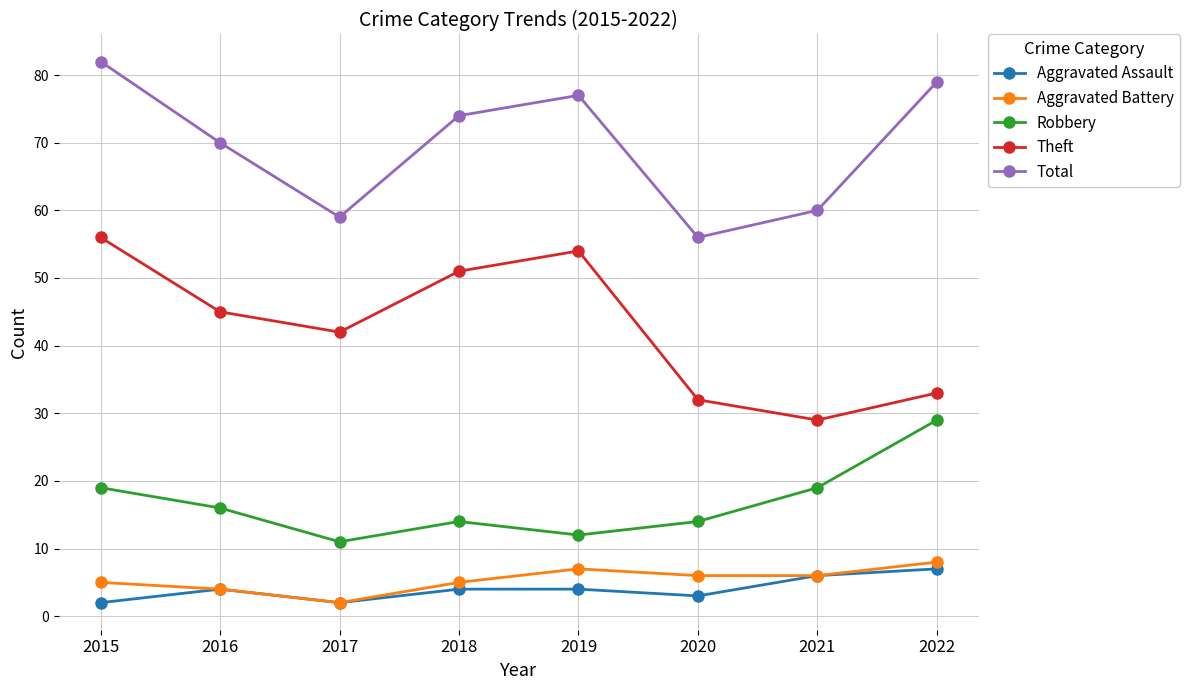

What is the difference between the Robbery values at 2017 and 2015?

8